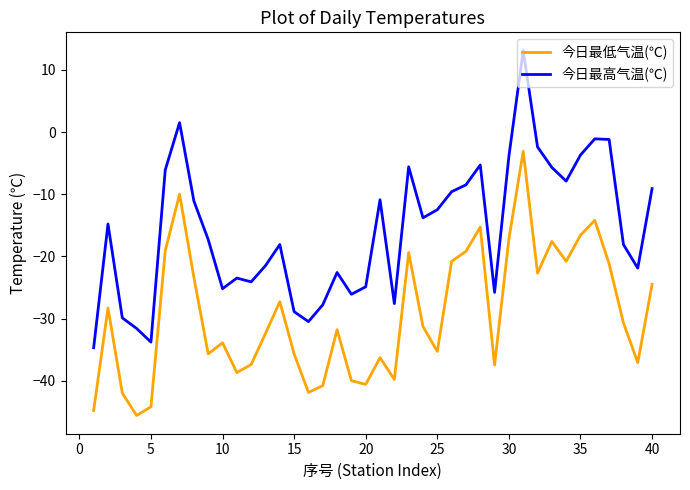

Which series has the largest range (max minus min)?

今日最高气温(℃)